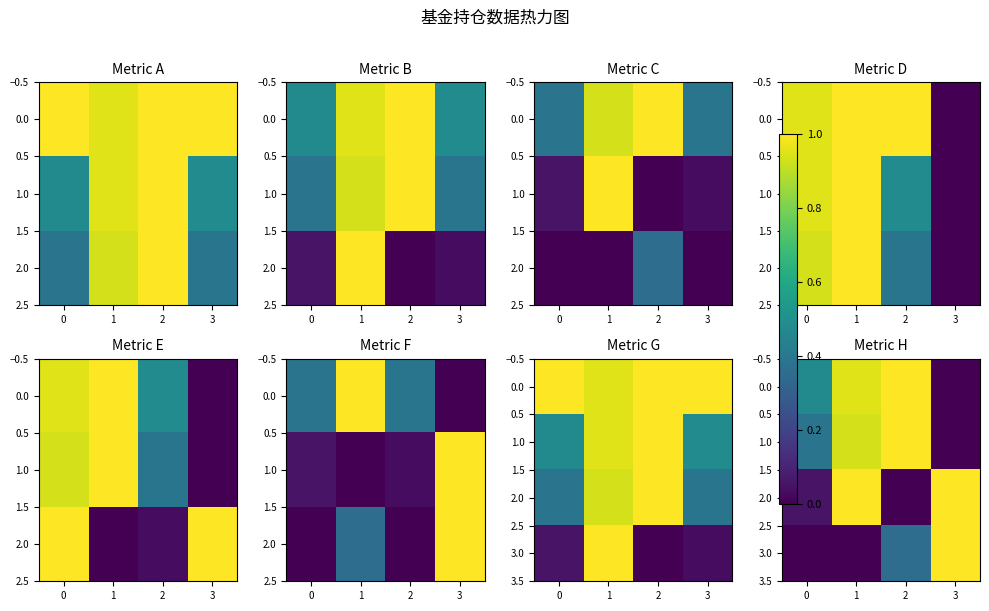

How many data points does each series have?

4